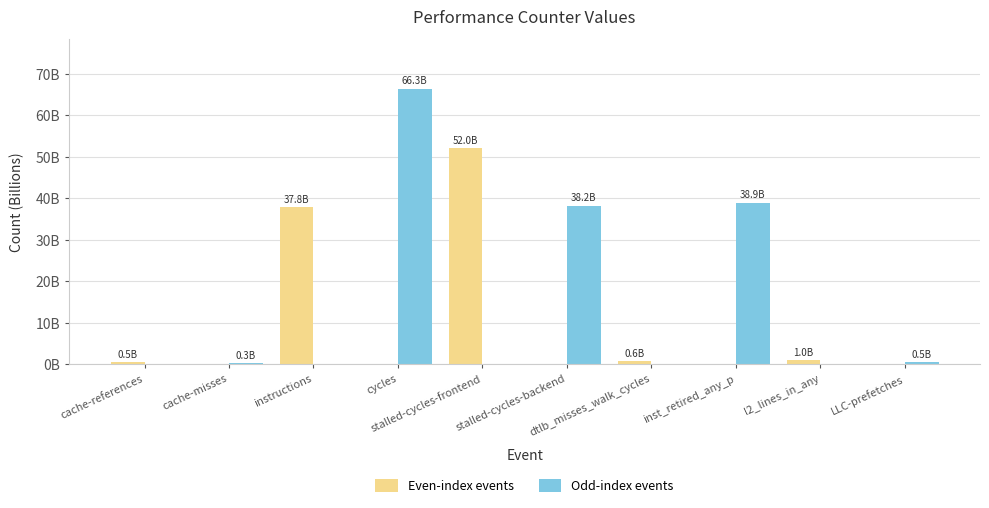

Reading left to right, extract all data points from this chart.

Even-index events: cache-references=501280033	cache-misses=0	instructions=37839115758	cycles=0	stalled-cycles-frontend=51959795335	stalled-cycles-backend=0	dtlb_misses_walk_cycles=643868061	inst_retired_any_p=0	l2_lines_in_any=987057272	LLC-prefetches=0
Odd-index events: cache-references=0	cache-misses=257228025	instructions=0	cycles=66340981526	stalled-cycles-frontend=0	stalled-cycles-backend=38150454317	dtlb_misses_walk_cycles=0	inst_retired_any_p=38913769098	l2_lines_in_any=0	LLC-prefetches=477999409